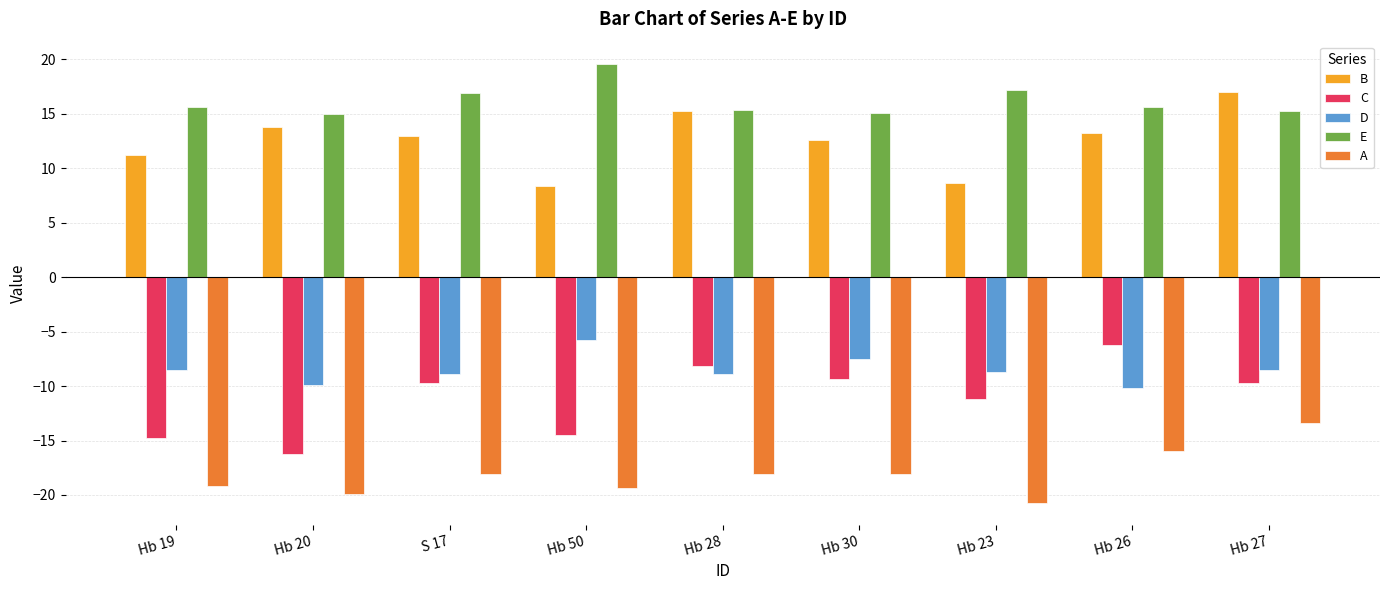

How many data points in D are less than -8?

7